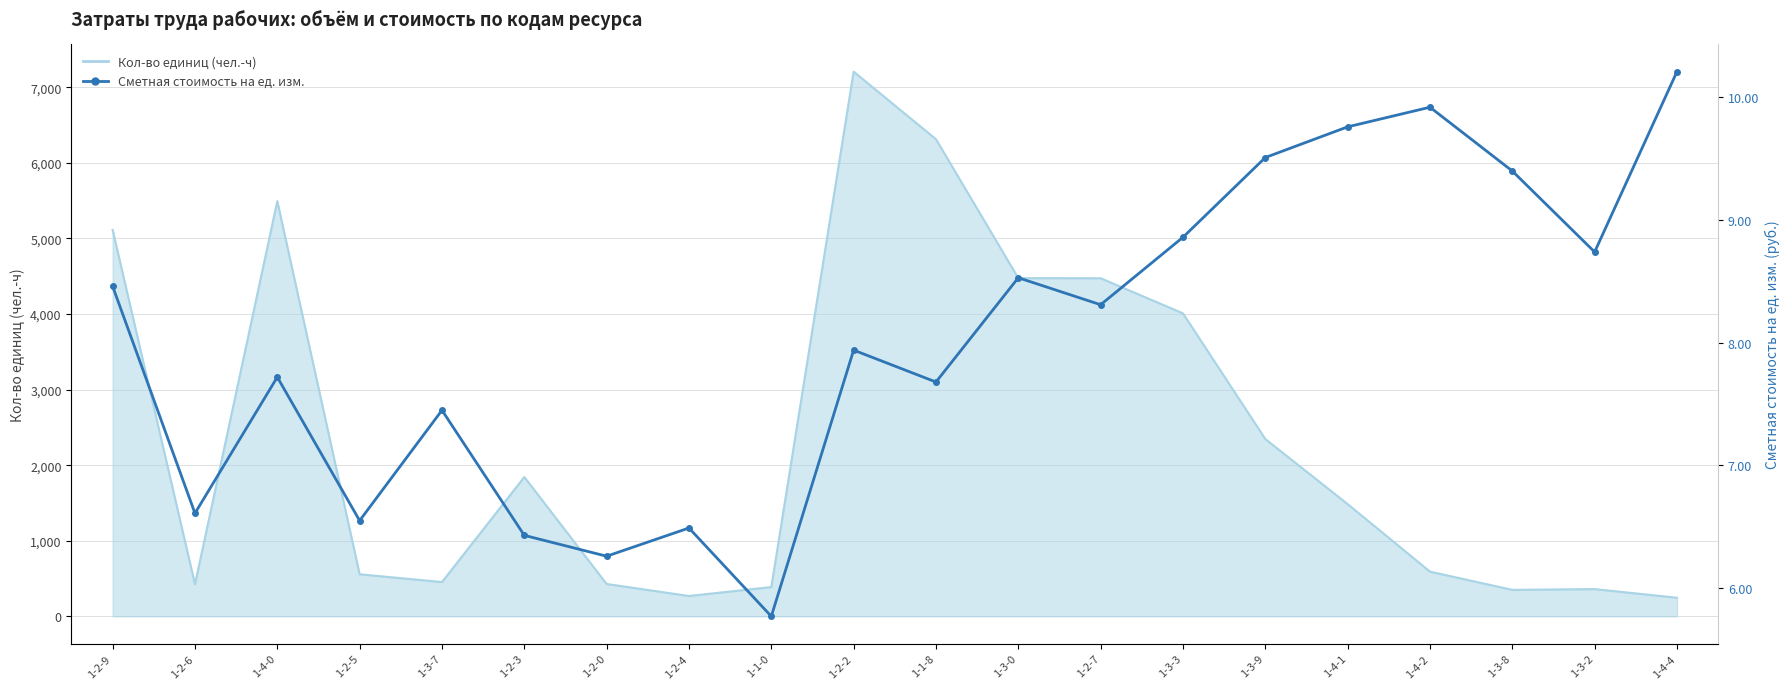

What is the minimum value shown in the chart?

5.8